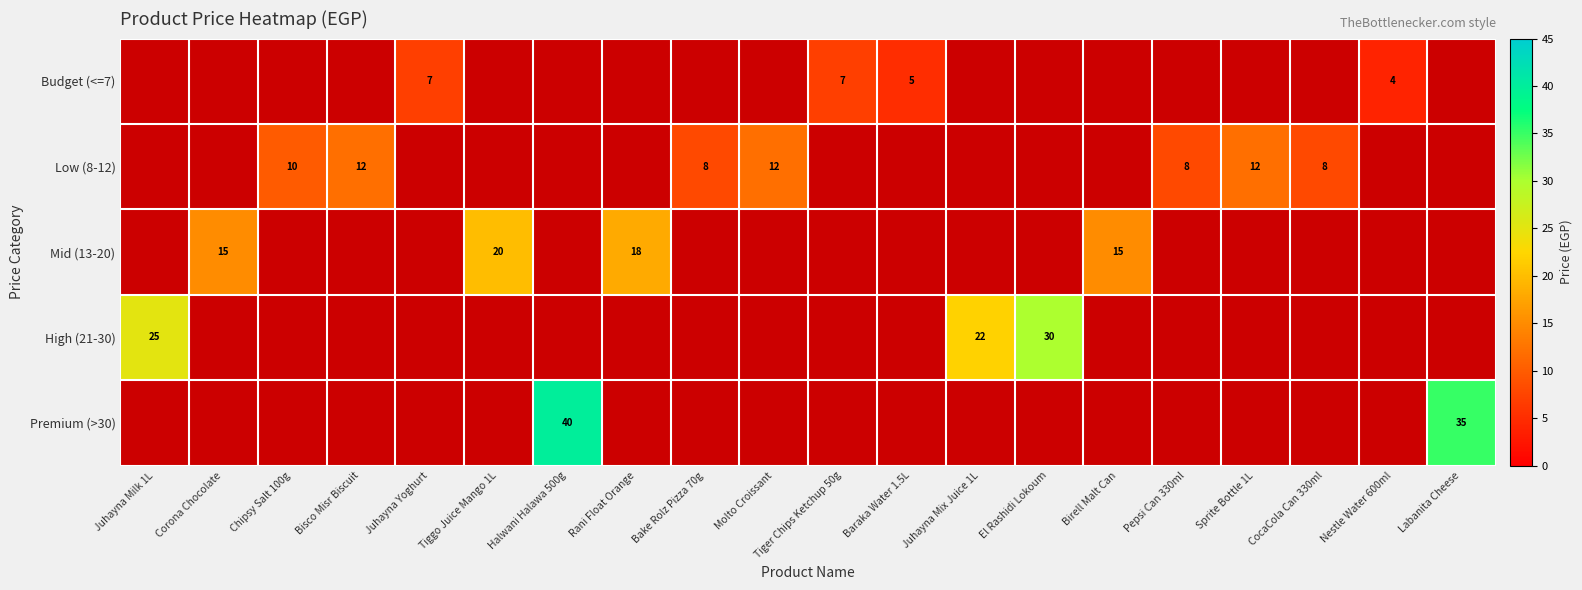

The value of High (21-30) at Juhayna Mix Juice 1L is 22. True or false?

True